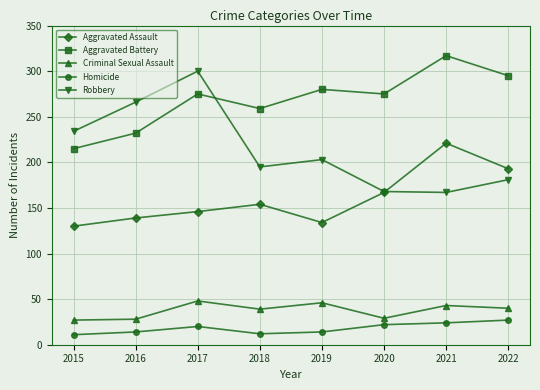

What is the sum of the Homicide values at 2017 and 2022?

47